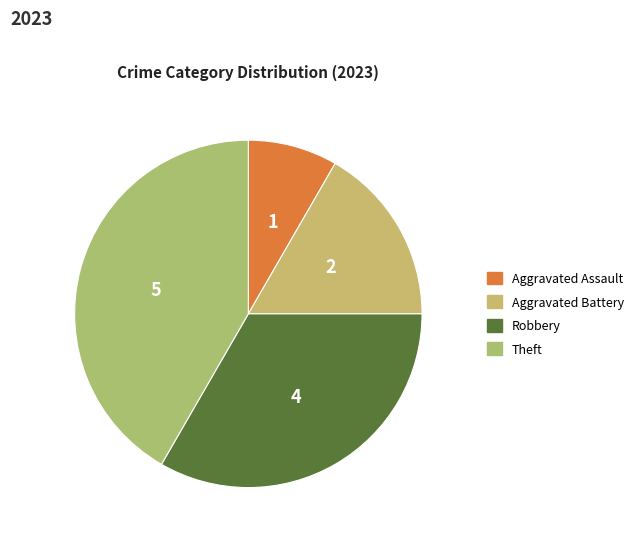

To the nearest percent, what percentage of the pie is Aggravated Battery?

17%